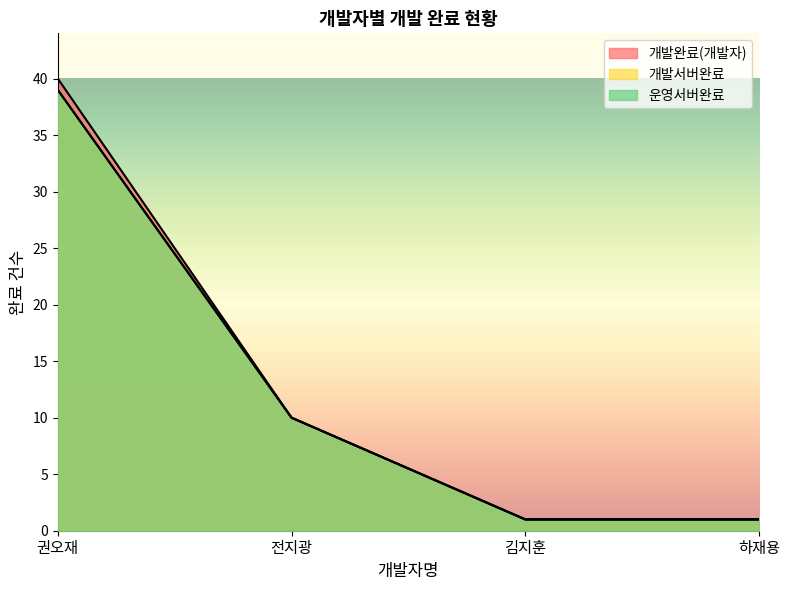

Reading right to left, extract all data points from this chart.

개발완료(개발자): 하재용=1	김지훈=1	전지광=10	권오재=40
개발서버완료: 하재용=1	김지훈=1	전지광=10	권오재=39
운영서버완료: 하재용=1	김지훈=1	전지광=10	권오재=39